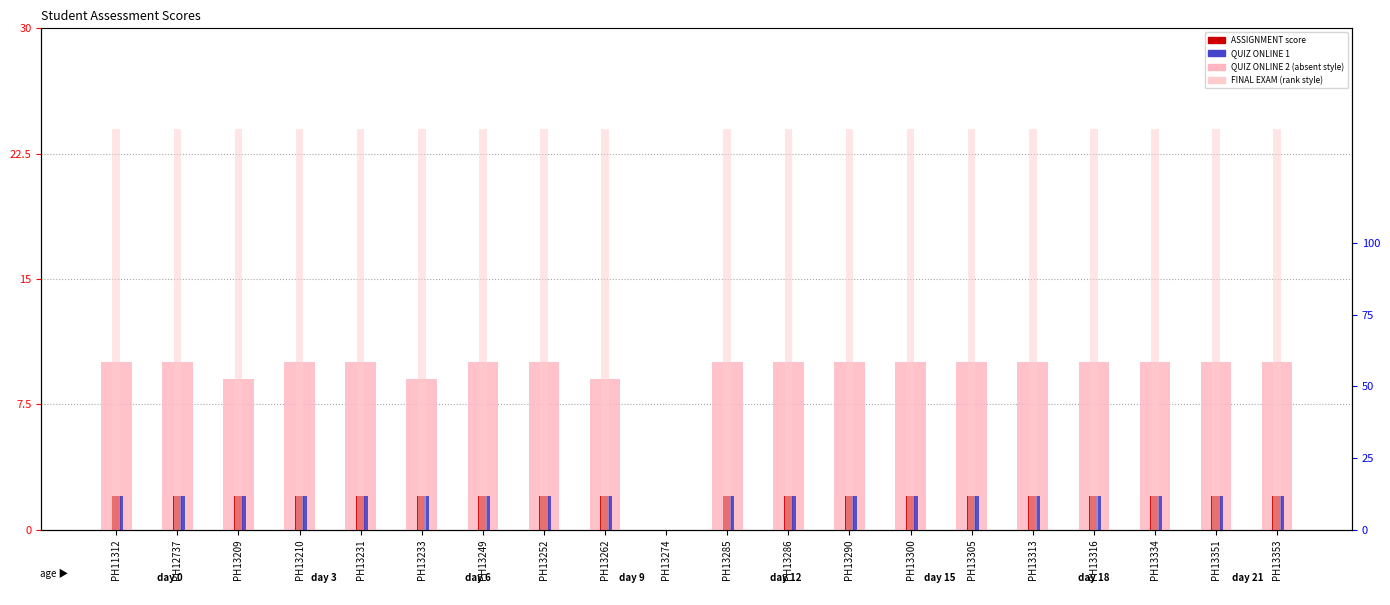

Which series has the largest total across all categories?

FINAL EXAM